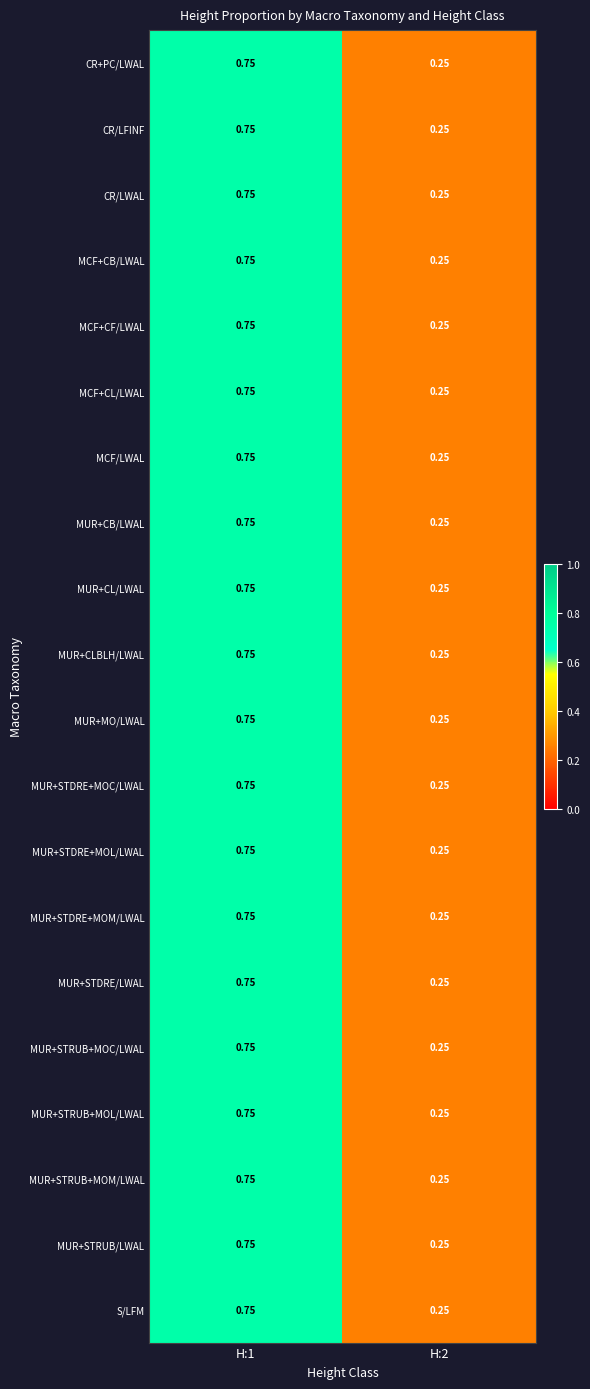

How many distinct data groups are displayed?

20